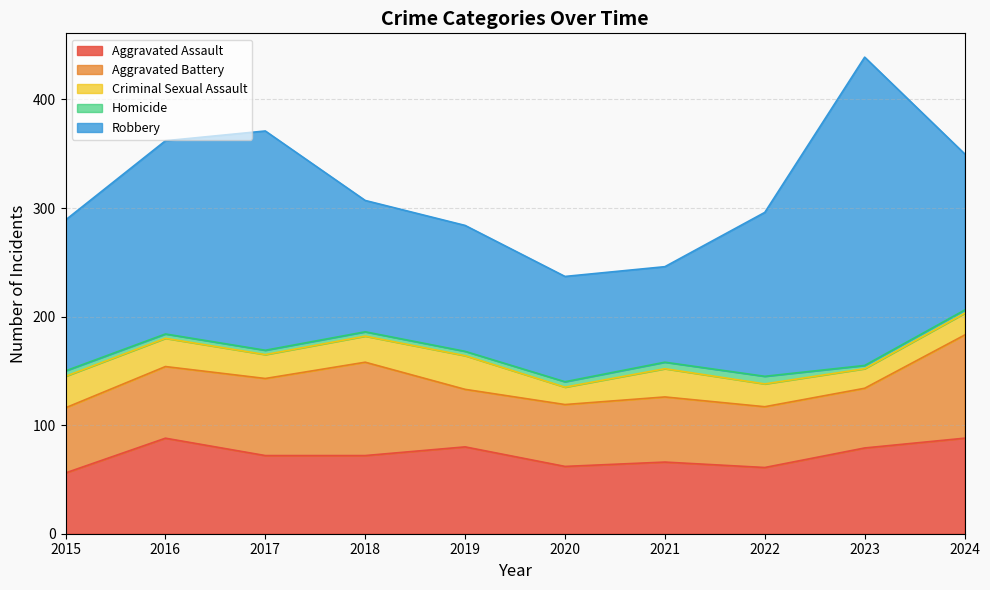

Read the Aggravated Assault value at 2021, to the nearest 10.

70